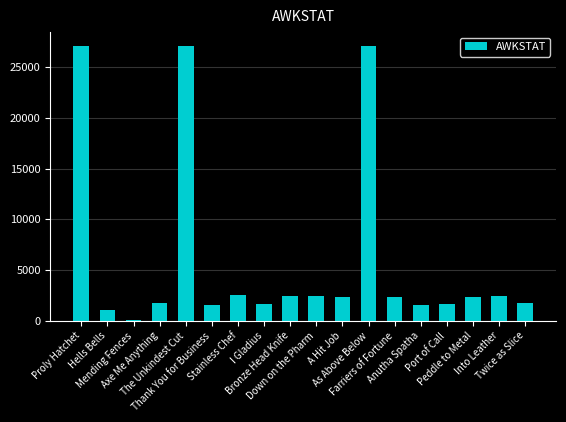

Which has a higher value, Peddle to Metal or Port of Call?

Peddle to Metal